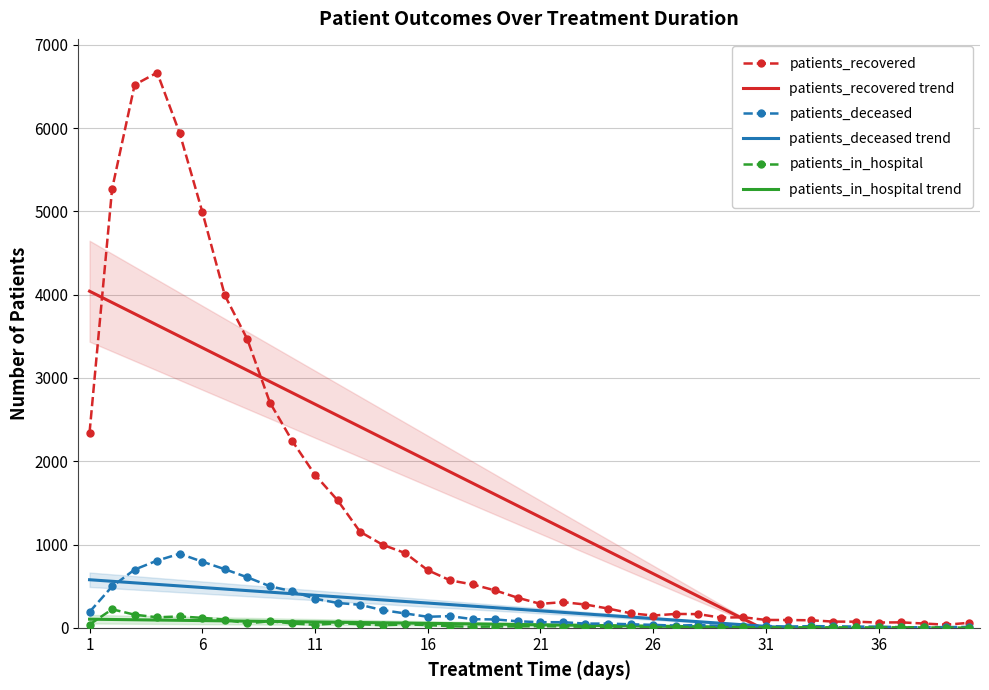

Reading right to left, transcribe all the data shown in this chart.

patients_recovered: 59.0	37.0	51.0	65.0	63.0	73.0	74.0	90.0	93.0	94.0	126.0	122.0	164.0	166.0	147.0	174.0	231.0	279.0	308.0	287.0	360.0	448.0	520.0	569.0	692.0	897.0	997.0	1153.0	1532.0	1837.0	2240.0	2705.0	3464.0	3993.0	4996.0	5938.0	6667.0	6521.0	5270.0	2344.0
patients_recovered trend: -1249.6	-1113.9	-978.2	-842.6	-706.9	-571.2	-435.5	-299.8	-164.2	-28.5	107.2	242.9	378.6	514.2	649.9	785.6	921.3	1057.0	1192.6	1328.3	1464.0	1599.7	1735.3	1871.0	2006.7	2142.4	2278.1	2413.7	2549.4	2685.1	2820.8	2956.5	3092.1	3227.8	3363.5	3499.2	3634.9	3770.5	3906.2	4041.9
patients_deceased: 10.0	8.0	6.0	7.0	14.0	14.0	18.0	19.0	15.0	21.0	18.0	22.0	33.0	26.0	35.0	42.0	50.0	50.0	67.0	67.0	78.0	100.0	103.0	140.0	132.0	172.0	212.0	276.0	298.0	349.0	437.0	499.0	606.0	703.0	794.0	889.0	807.0	699.0	496.0	190.0
patients_deceased trend: -150.8	-132.1	-113.4	-94.8	-76.1	-57.5	-38.8	-20.2	-1.5	17.2	35.8	54.5	73.1	91.8	110.4	129.1	147.8	166.4	185.1	203.7	222.4	241.0	259.7	278.3	297.0	315.7	334.3	353.0	371.6	390.3	408.9	427.6	446.3	464.9	483.6	502.2	520.9	539.5	558.2	576.9
patients_in_hospital: 1.0	3.0	4.0	6.0	4.0	5.0	5.0	7.0	3.0	3.0	7.0	7.0	7.0	11.0	8.0	7.0	5.0	12.0	15.0	19.0	16.0	15.0	12.0	18.0	33.0	40.0	30.0	44.0	54.0	36.0	52.0	79.0	52.0	98.0	119.0	136.0	126.0	157.0	222.0	39.0
patients_in_hospital trend: -27.1	-23.7	-20.4	-17.1	-13.7	-10.4	-7.1	-3.7	-0.4	2.9	6.3	9.6	12.9	16.3	19.6	22.9	26.3	29.6	32.9	36.3	39.6	42.9	46.3	49.6	52.9	56.3	59.6	62.9	66.3	69.6	72.9	76.3	79.6	82.9	86.3	89.6	92.9	96.3	99.6	102.9